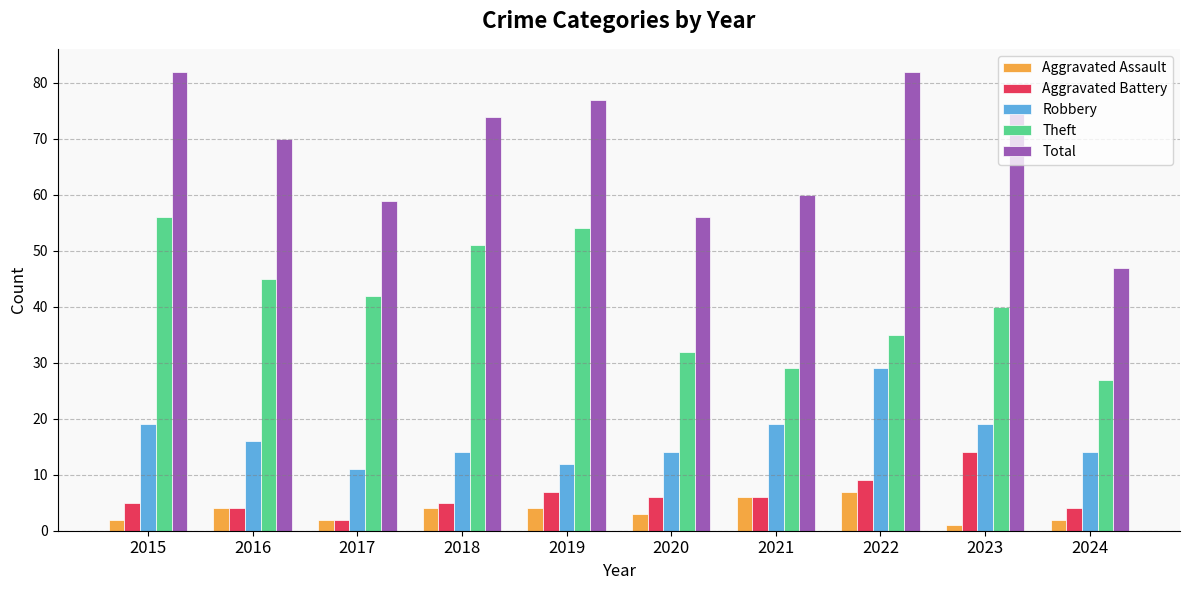

How many categories are shown in the chart?

10